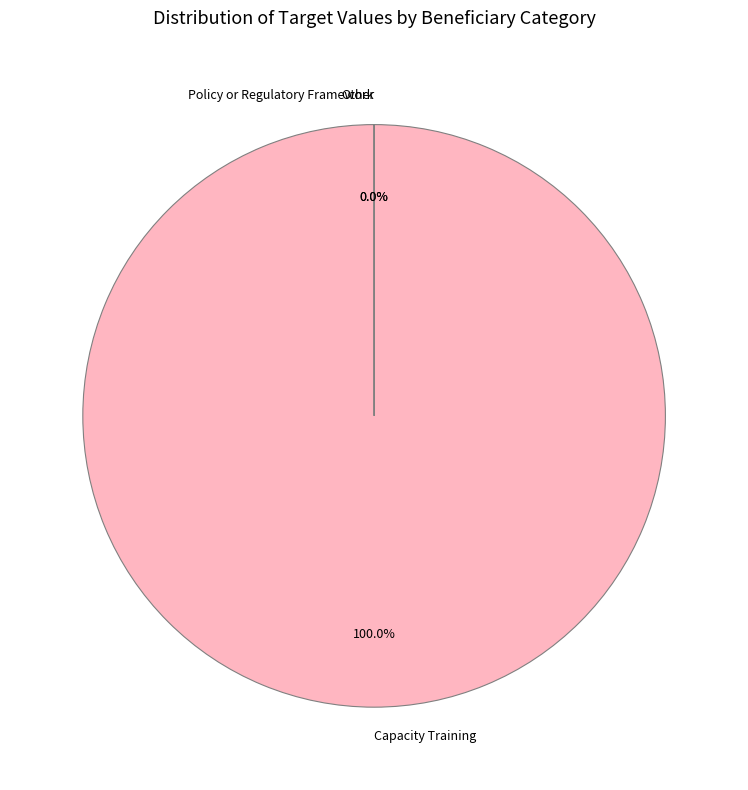

Does Capacity Training represent more than half of the total?

Yes